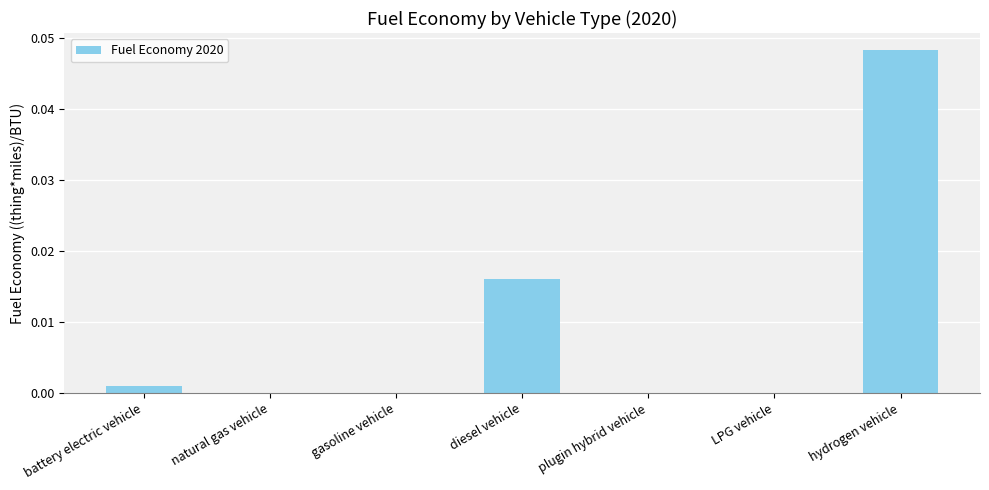

The chart shows a value of 0.0 at LPG vehicle. True or false?

True